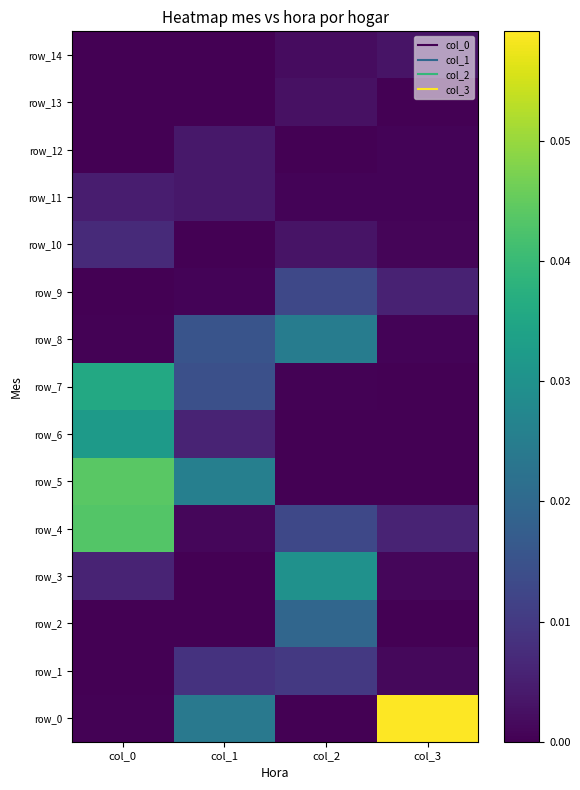

Is it true that row_11 equals 0.0 at col_3?

True